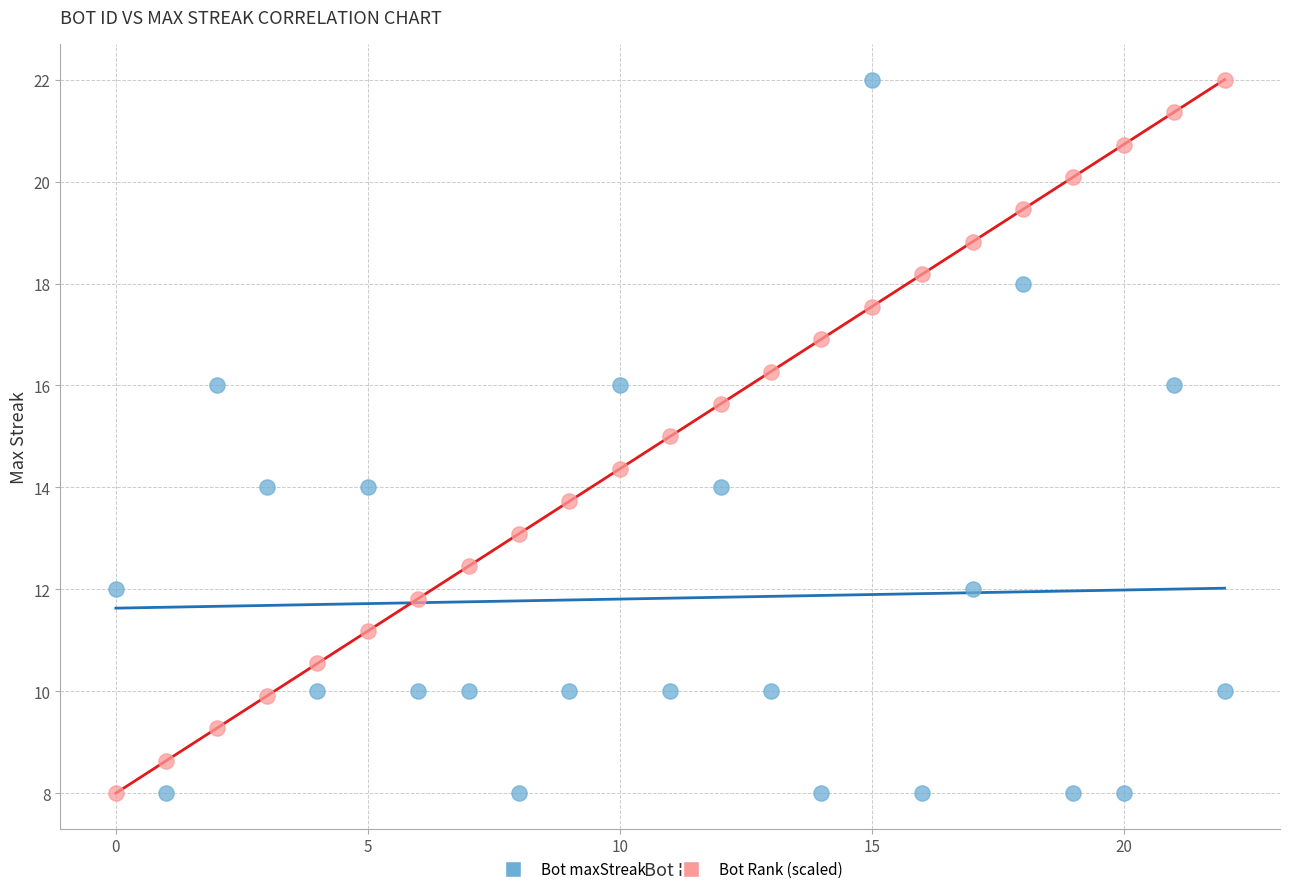

What is the X range (max minus min) for the scatter plot?

22.0